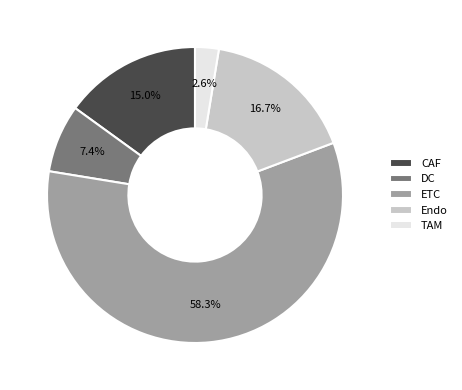

Which category has the biggest portion of the pie?

ETC